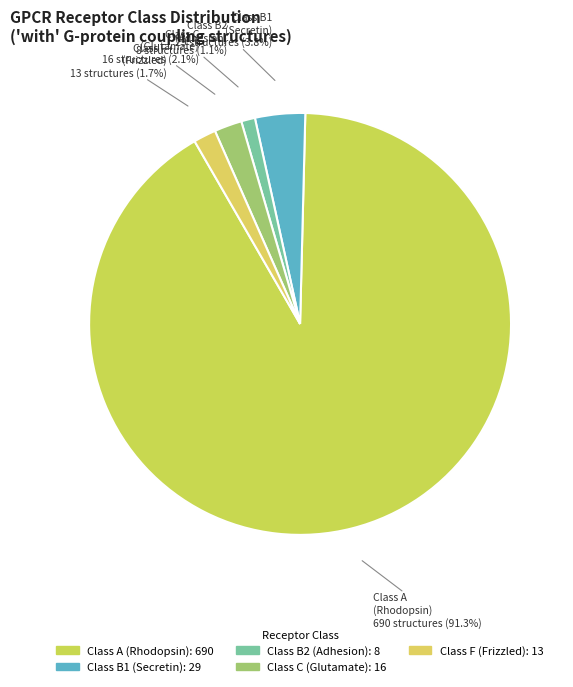

To the nearest percent, what is the average slice percentage?

20%